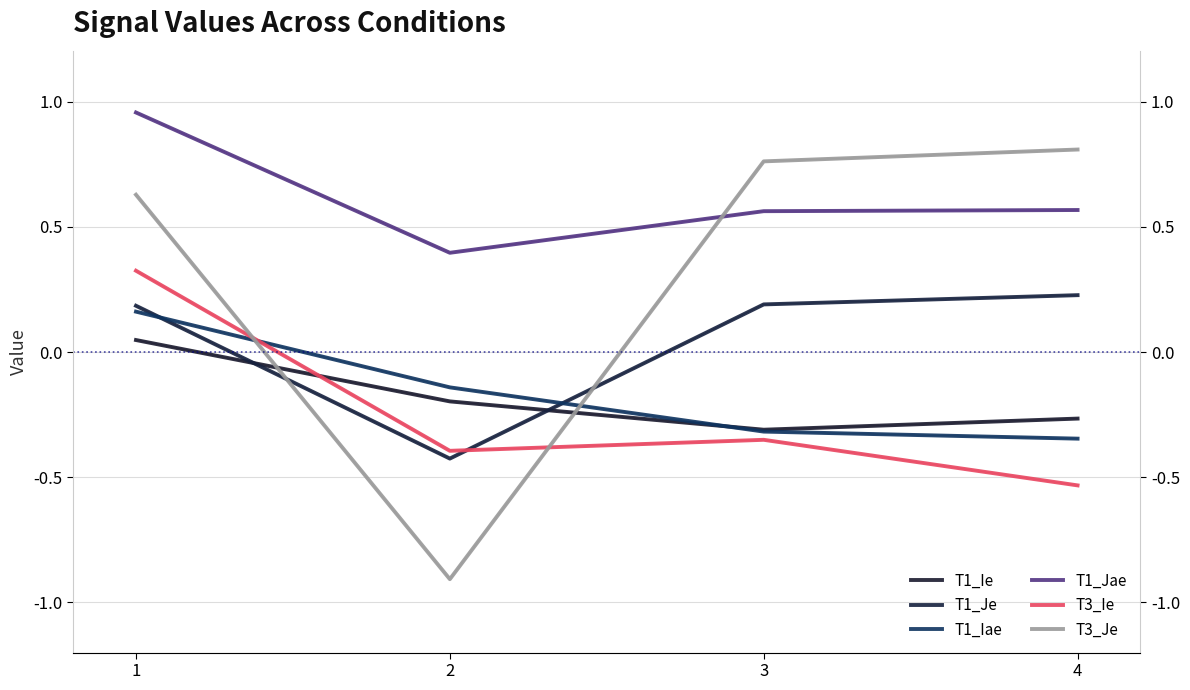

The T1_Ie series shows 0.0 at 1. True or false?

False